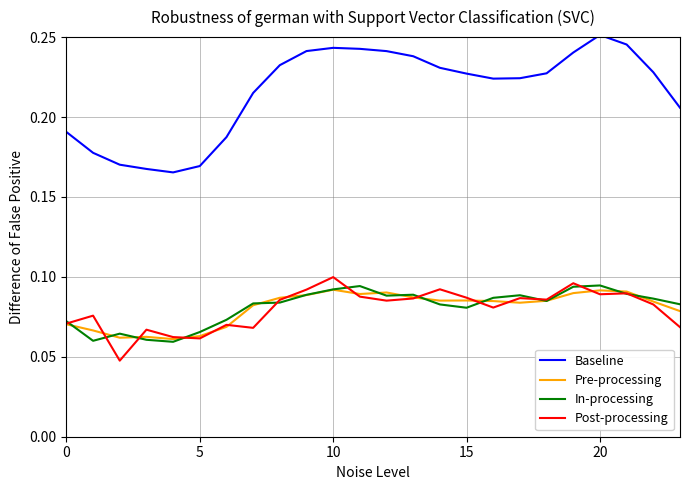

Rank the series by their maximum value, from highest to lowest.

Baseline, Post-processing, In-processing, Pre-processing